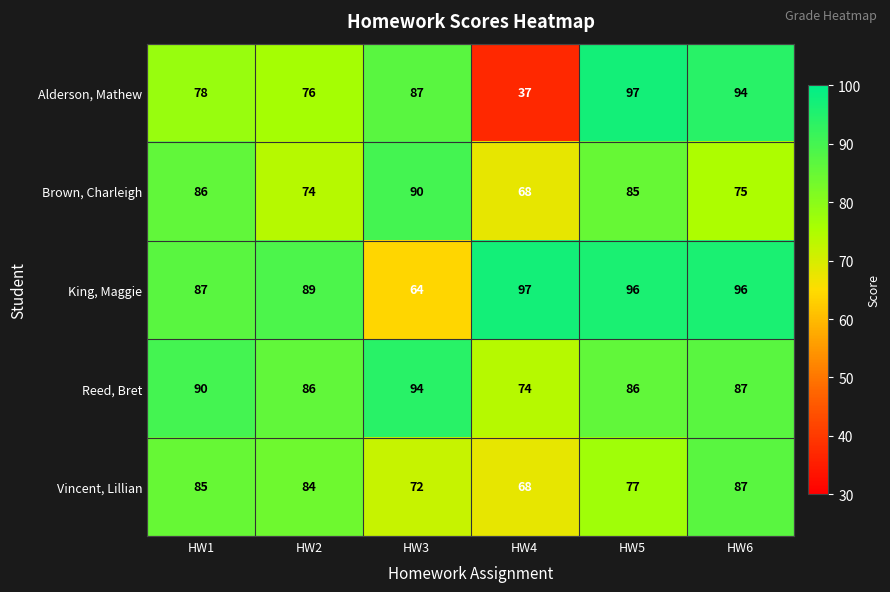

What is the spread (max minus min) of values at HW3?

30